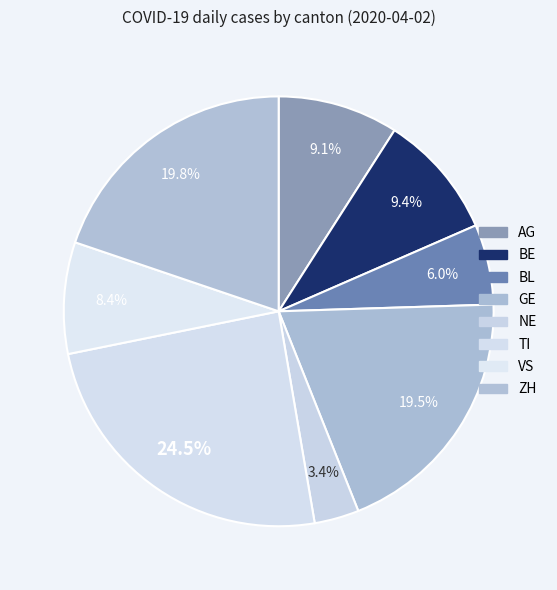

How much of the chart is everything except BL?

94.0%